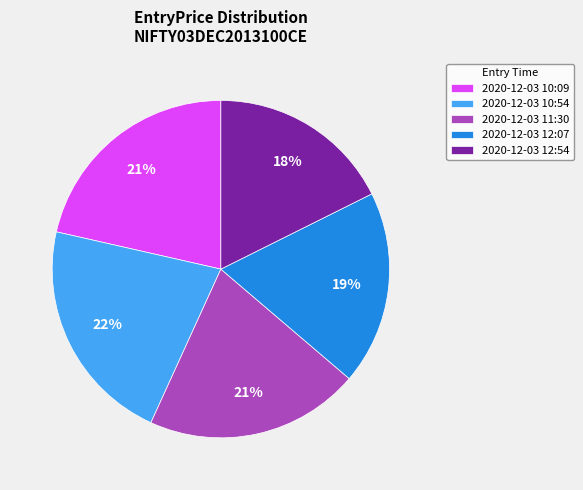

Which category has the smallest portion of the pie?

2020-12-03 12:54